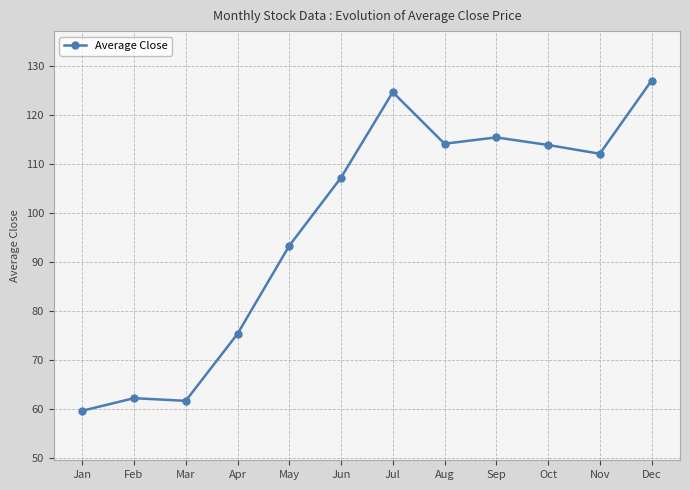

The value at Oct is 114.0. True or false?

True